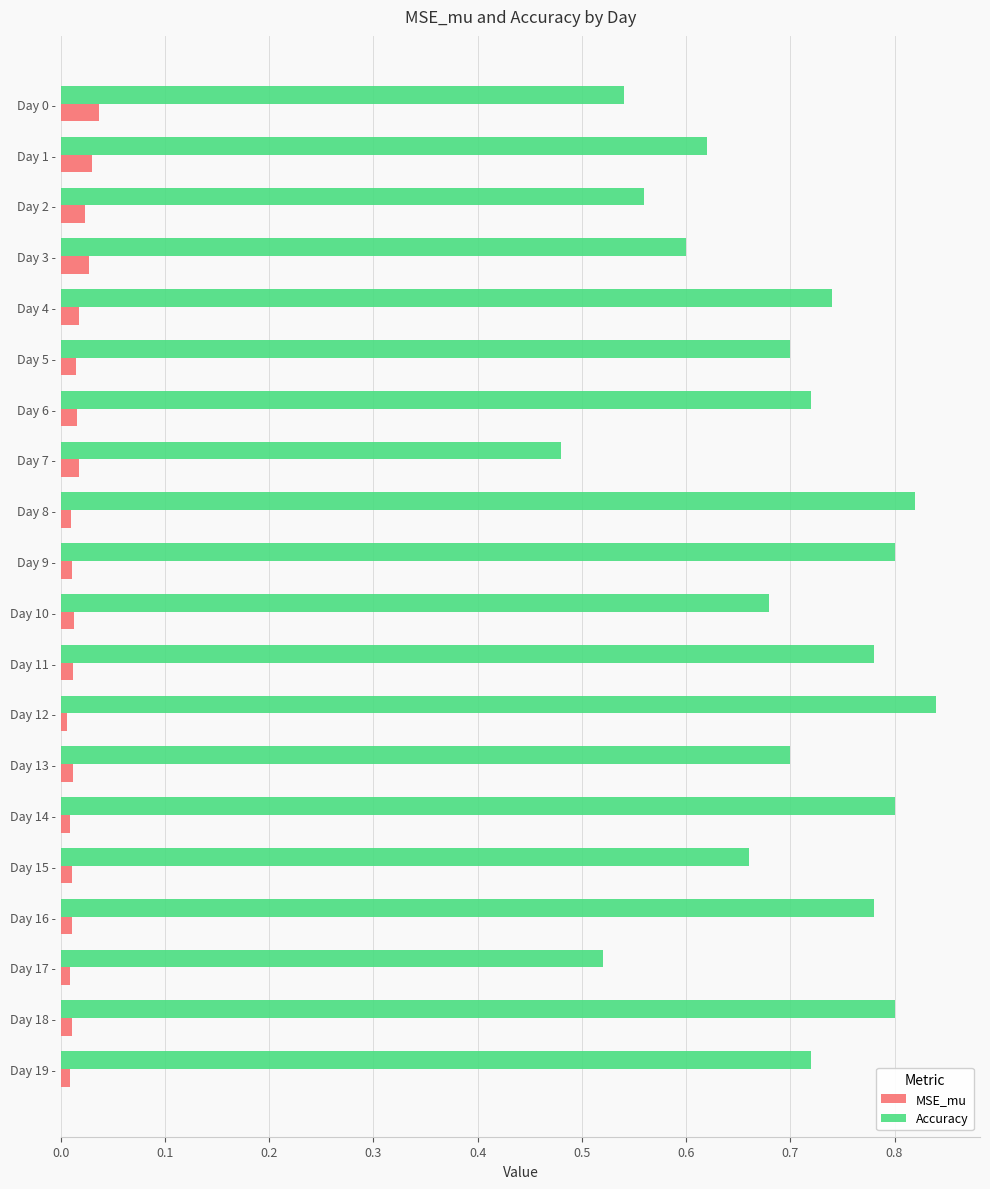

Is the value of MSE_mu at Day 0 - greater than the value of Accuracy at Day 10 -?

No